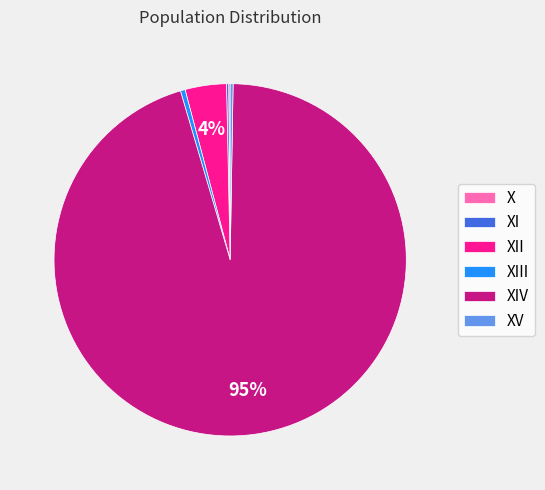

Does any single category account for the majority?

Yes